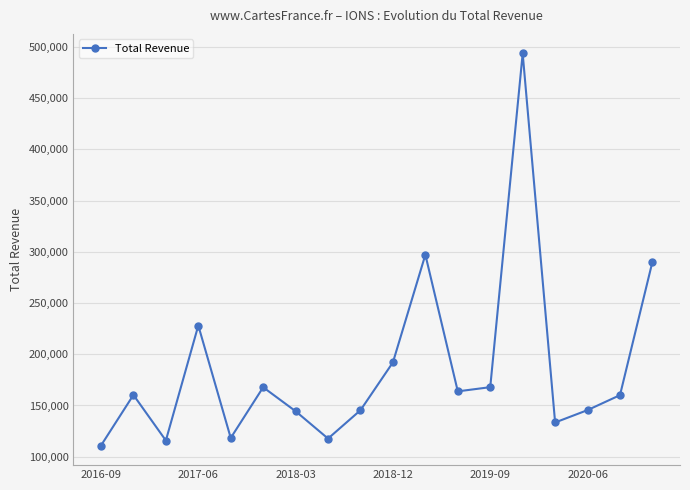

What is the difference between the maximum and minimum values?

382800